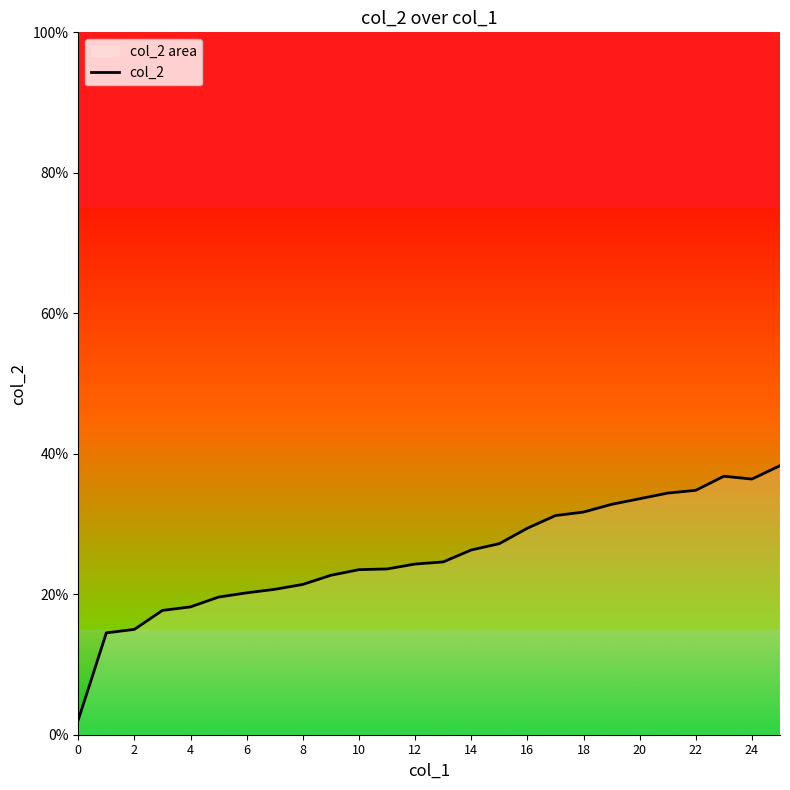

The value at 4 is 0.1. True or false?

False